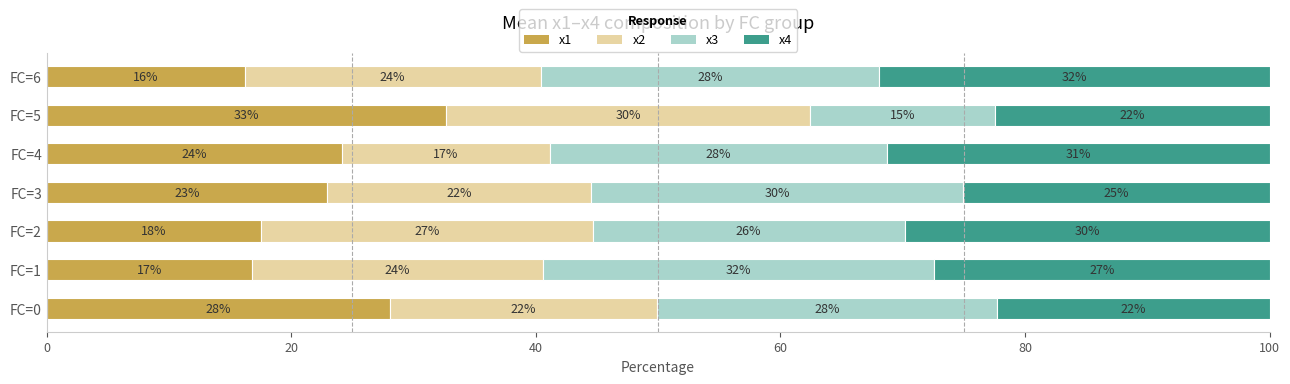

What are all the series names shown in the legend?

x1, x2, x3, x4